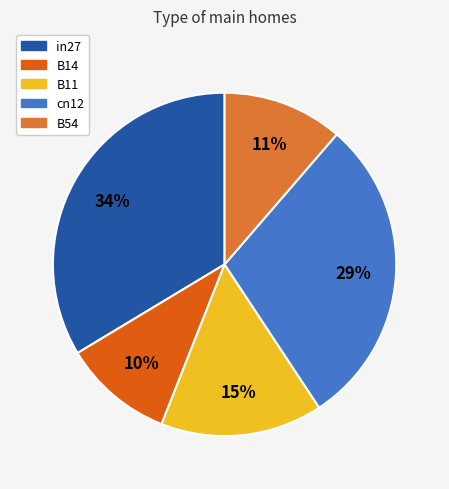

Does in27 account for over 50% of the chart?

No